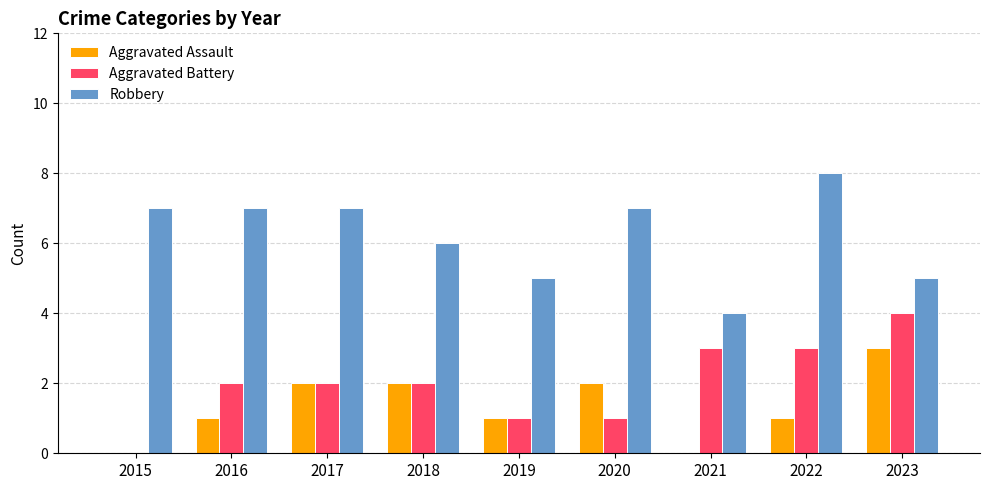

Reading left to right, list all the values displayed in this chart.

Aggravated Assault: 2015=0	2016=1	2017=2	2018=2	2019=1	2020=2	2021=0	2022=1	2023=3
Aggravated Battery: 2015=0	2016=2	2017=2	2018=2	2019=1	2020=1	2021=3	2022=3	2023=4
Robbery: 2015=7	2016=7	2017=7	2018=6	2019=5	2020=7	2021=4	2022=8	2023=5